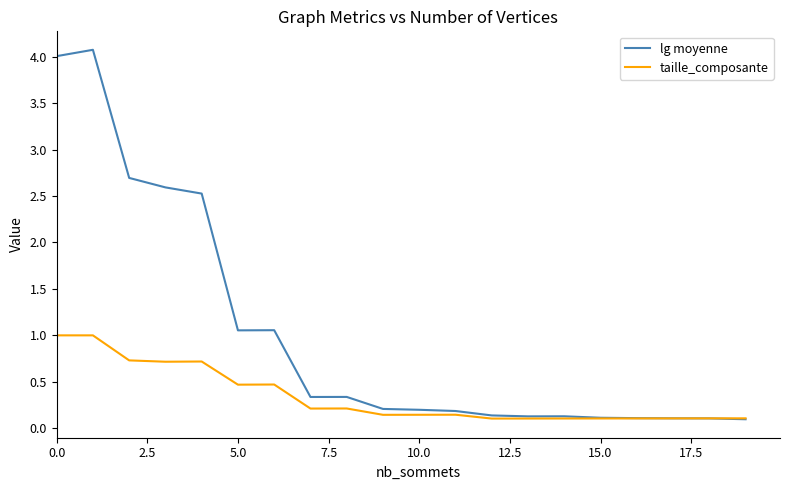

Which series has the widest spread of values?

lg moyenne